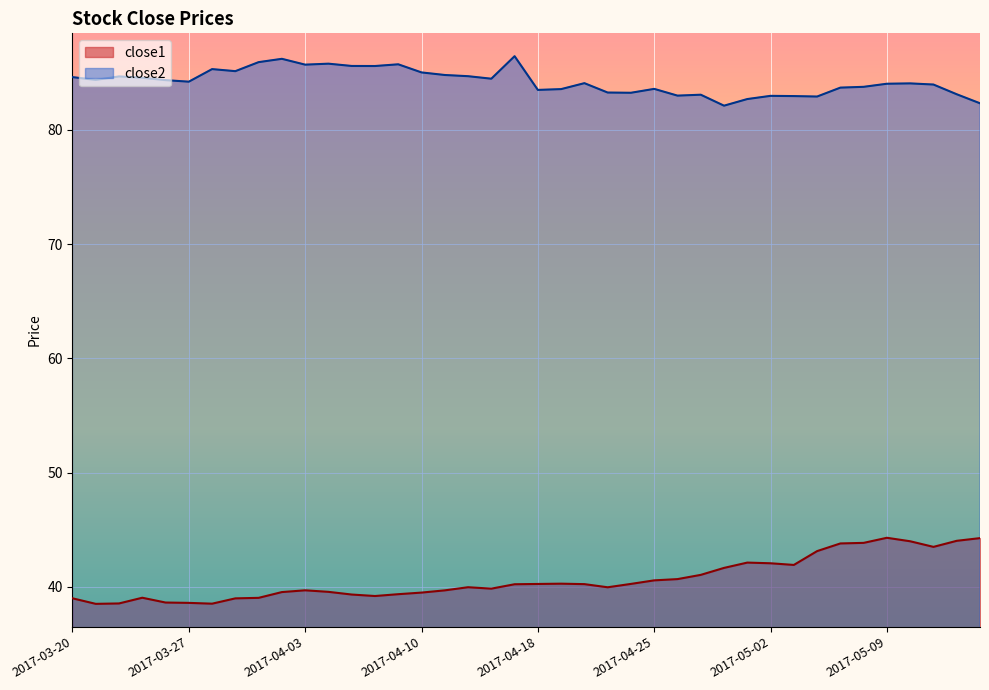

Does the chart display data point markers on the line(s)?

No